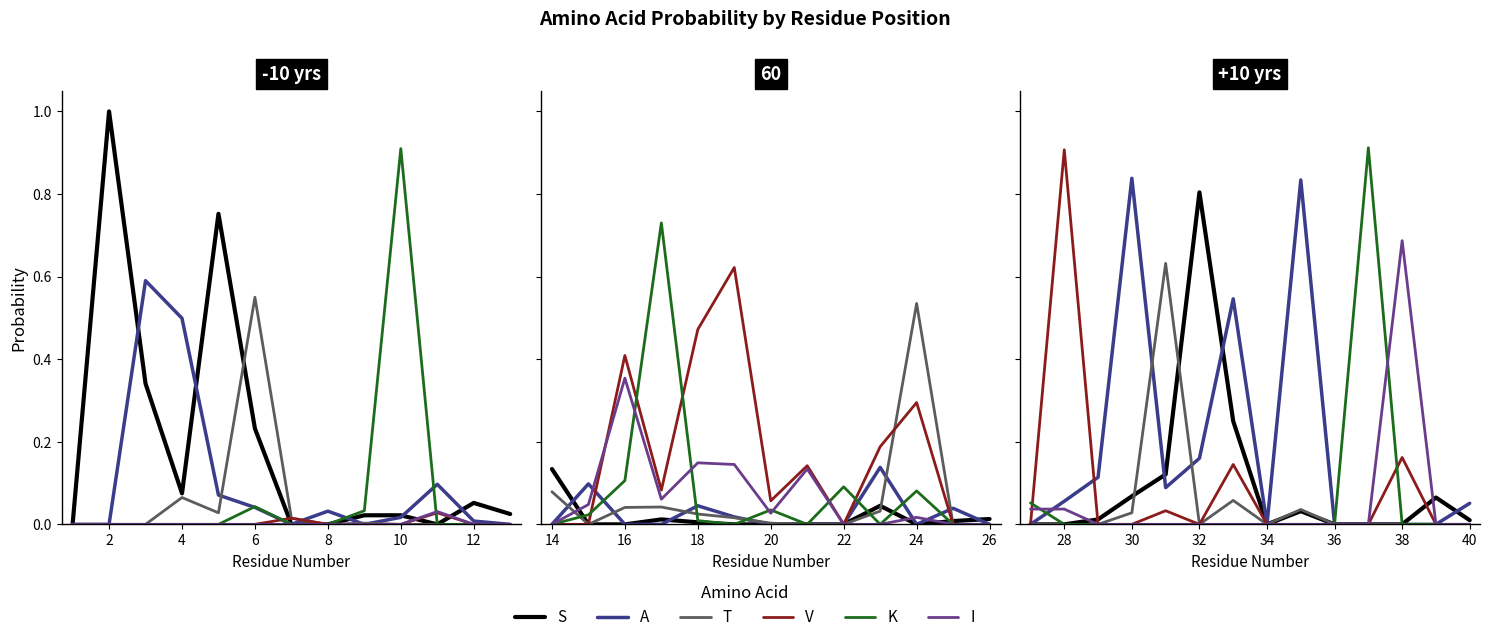

True or false: K has more than 1 interior local peaks.

False